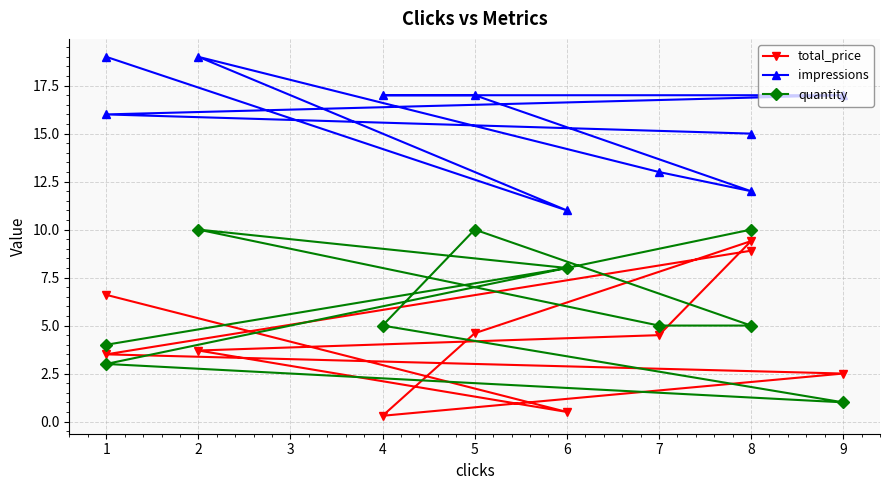

Reading left to right, transcribe all the data shown in this chart.

total_price: 6.6	0.5	3.7	4.5	9.4	4.6	0.3	2.5	3.5	8.9
impressions: 19.0	11.0	19.0	13.0	12.0	17.0	17.0	17.0	16.0	15.0
quantity: 4.0	8.0	10.0	5.0	5.0	10.0	5.0	1.0	3.0	10.0